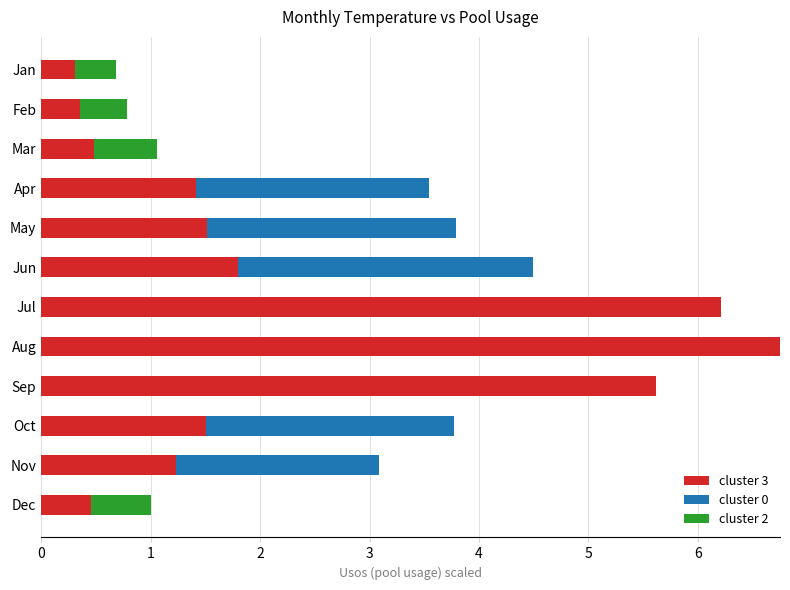

Is it true that cluster 3 equals 2.2 at May?

False